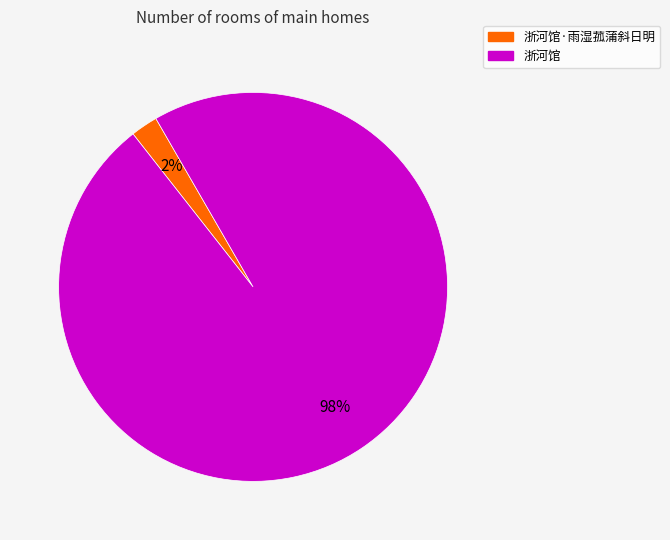

To the nearest percent, what is the average slice percentage?

50%